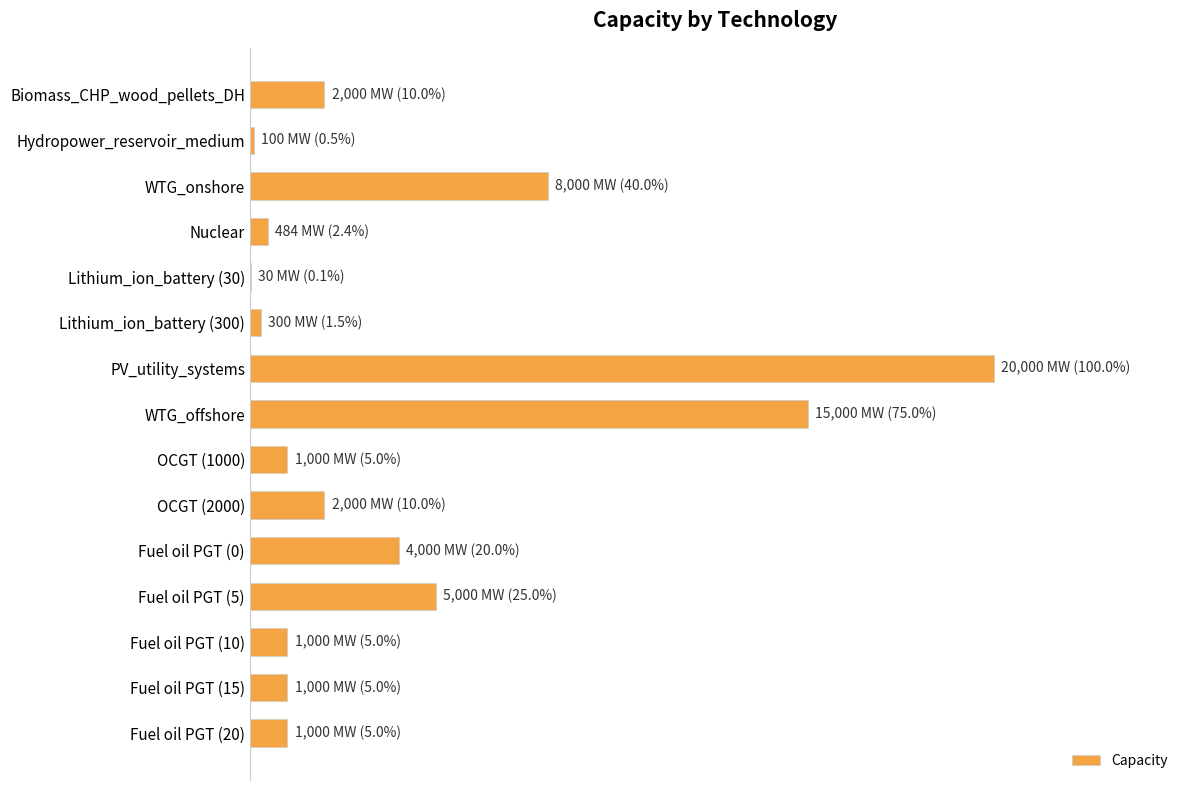

Are the bars grouped side by side (vs. stacked)?

No